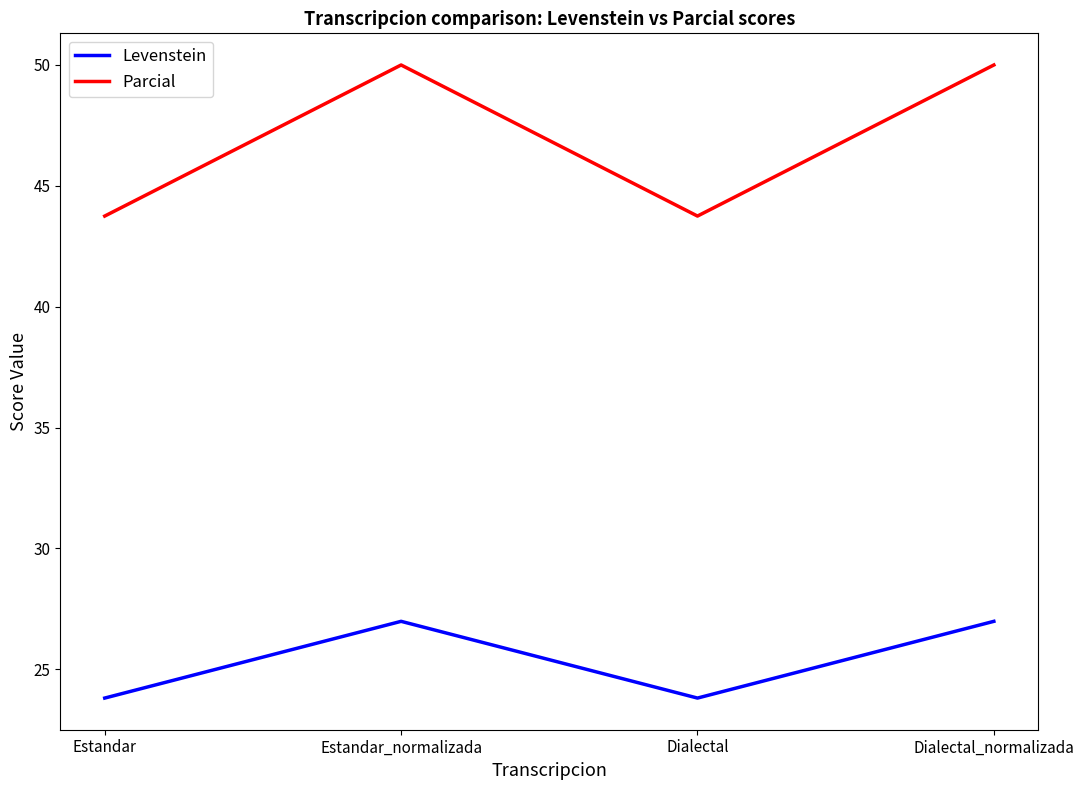

Does the chart display data point markers on the line(s)?

No